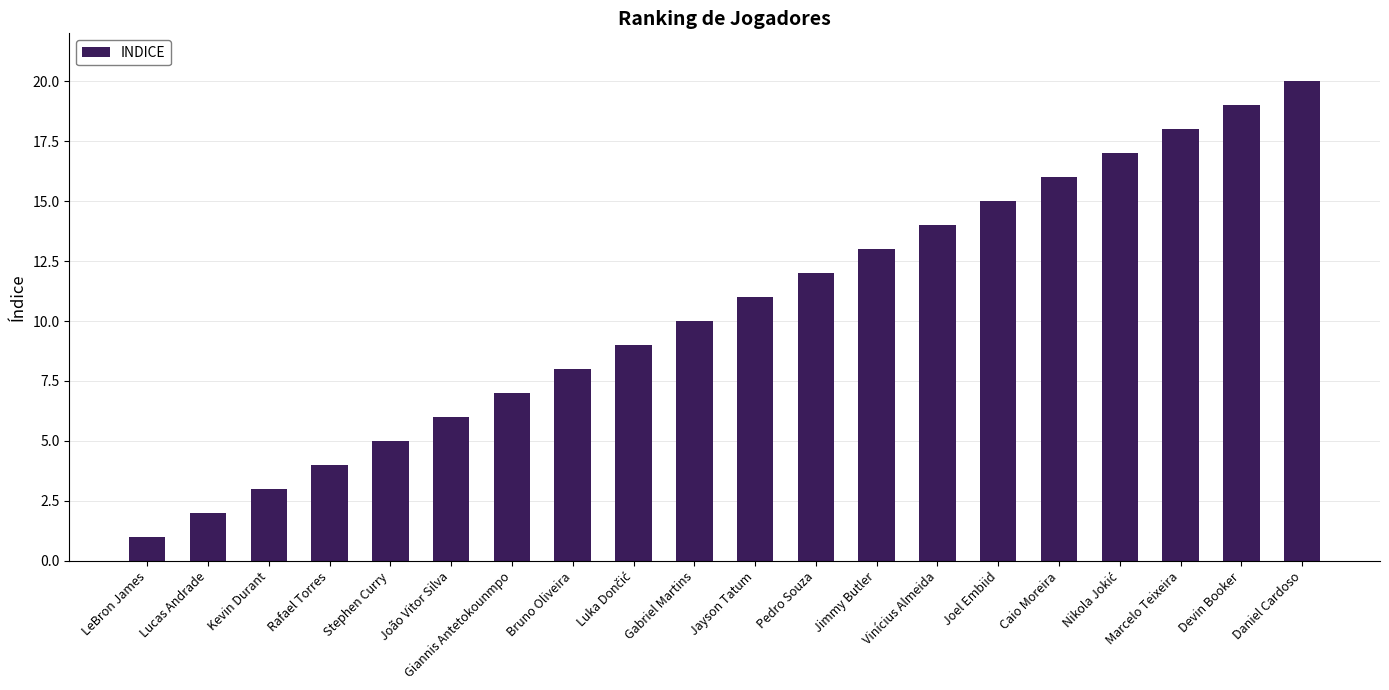

Read the value at Daniel Cardoso.

20